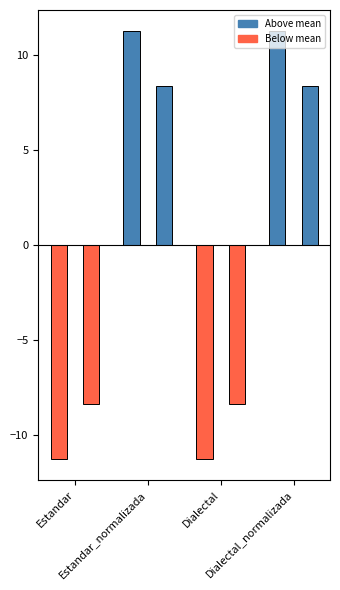

Are the bars grouped side by side (vs. stacked)?

Yes